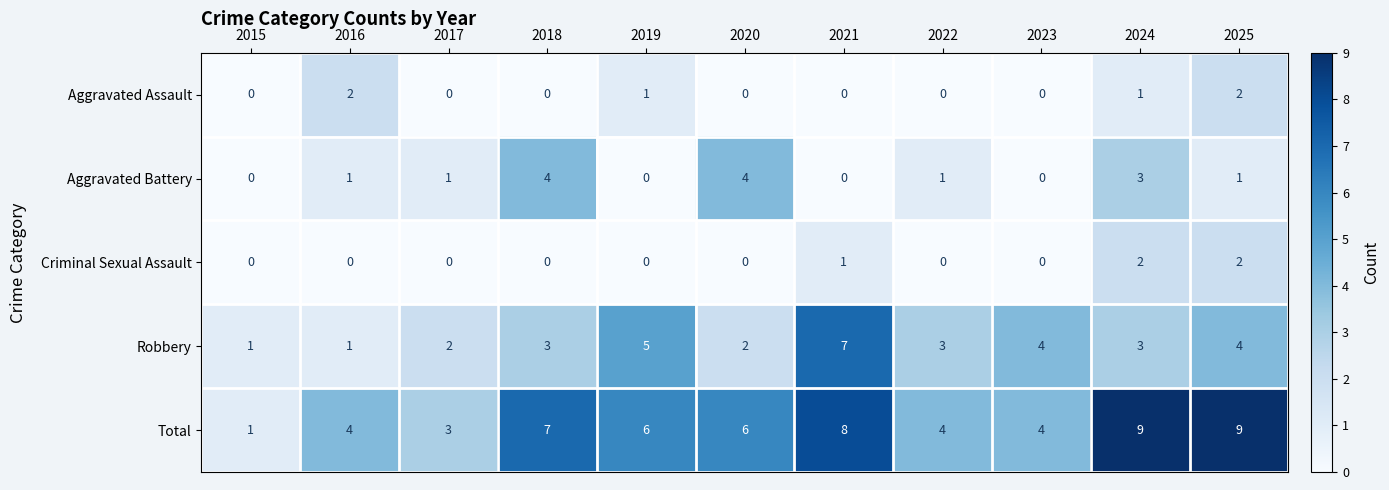

What is the total value across all series at 2020?

12